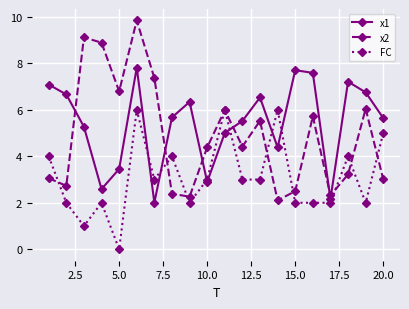

Which series has the largest total across all categories?

x1